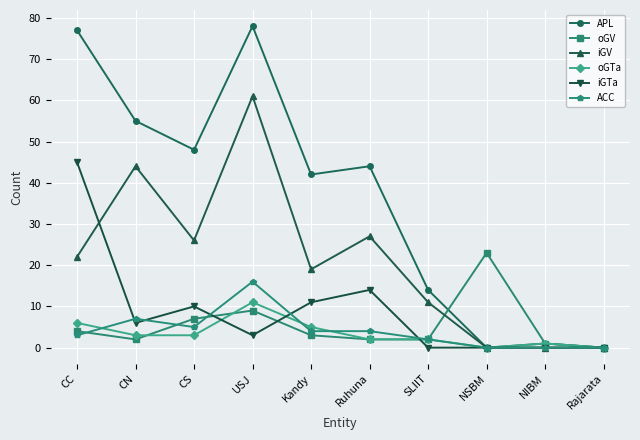

True or false: APL has a value of 23 at SLIIT.

False